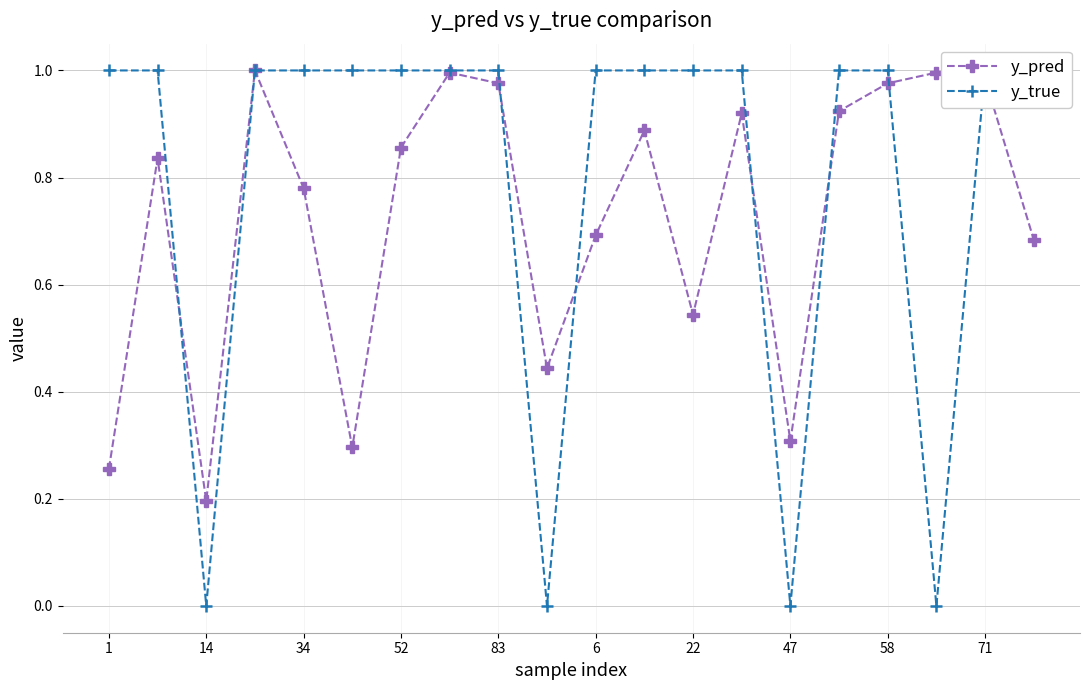

At which label does y_pred reach its minimum?

14